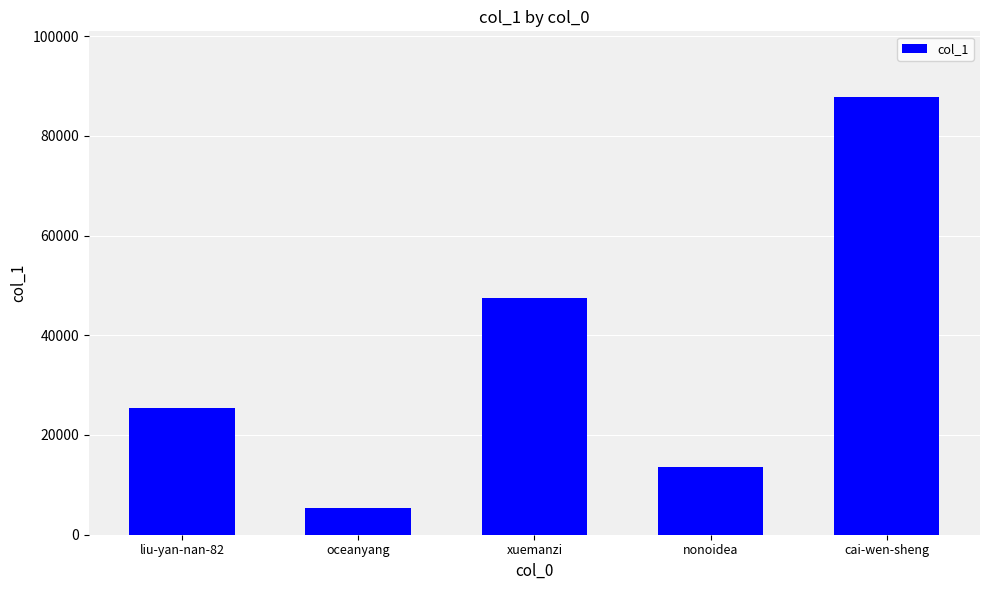

Where is the data nearest to the value 46552?

xuemanzi